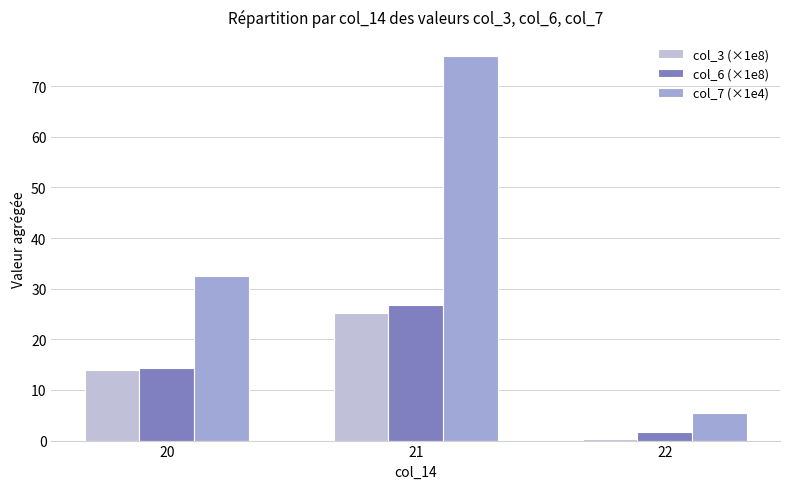

Between 20 and 22, which series saw the biggest shift?

col_7 (×1e4)